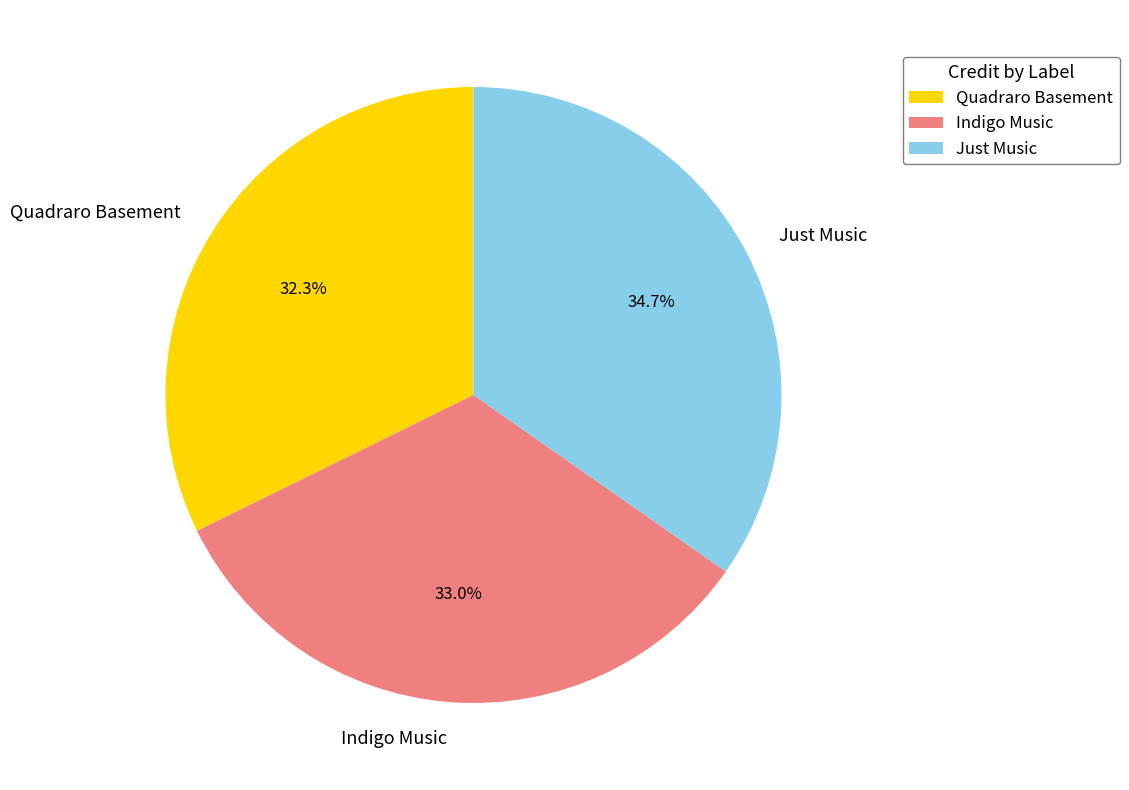

Combined, do Just Music and Quadraro Basement account for over 50%?

Yes